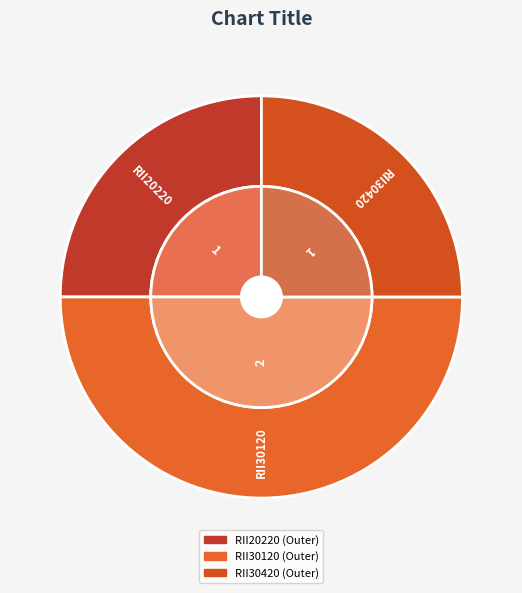

Is there any slice that represents more than half of the pie?

No